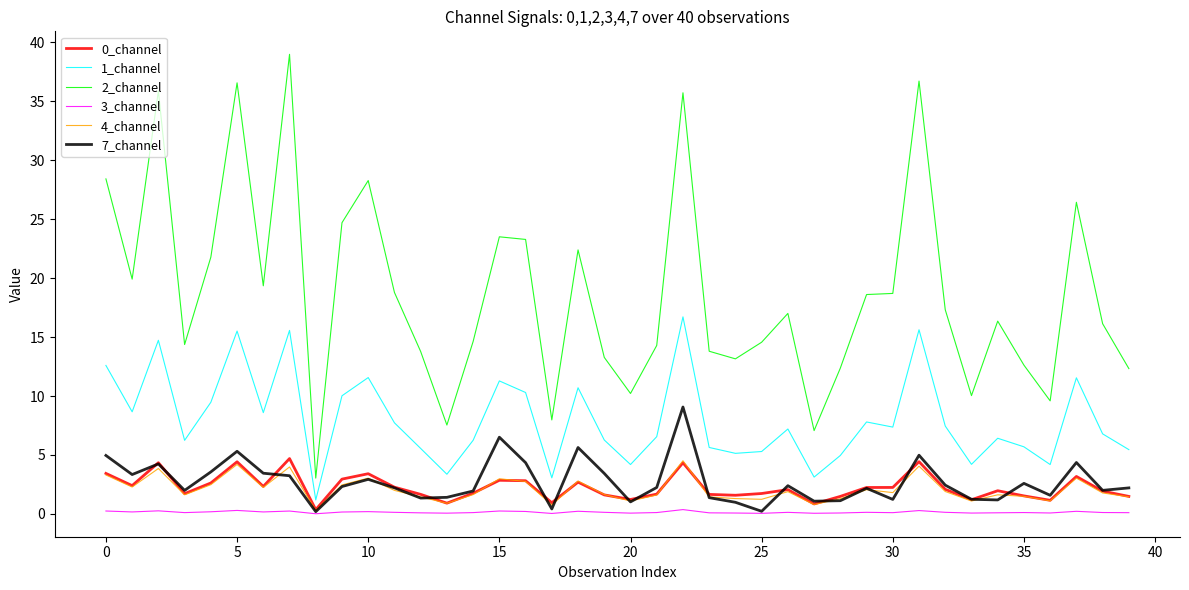

Which series has the widest spread of values?

2_channel